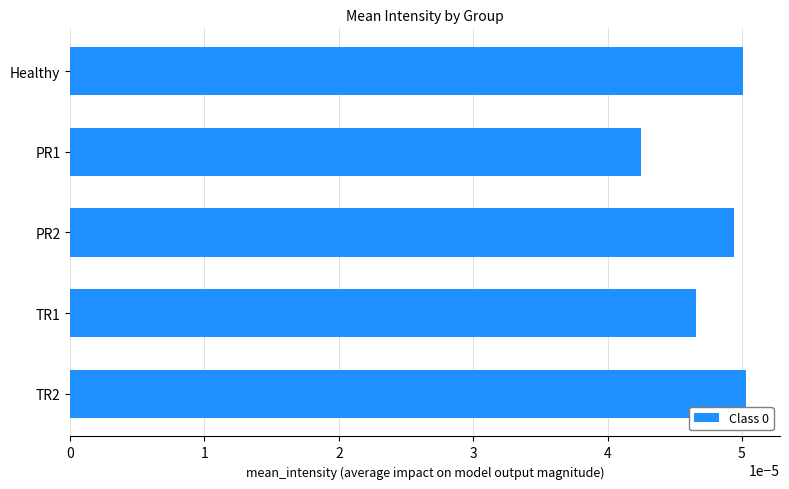

Between PR1 and TR1, which is larger?

TR1